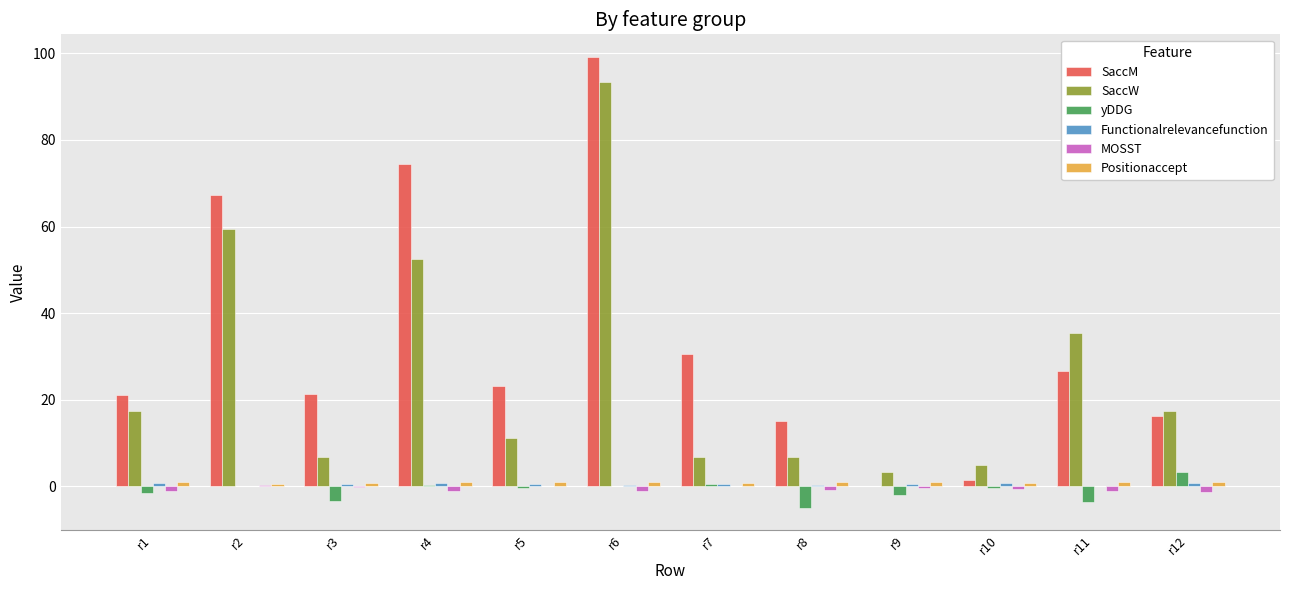

What is the highest value of the SaccW series?

93.3